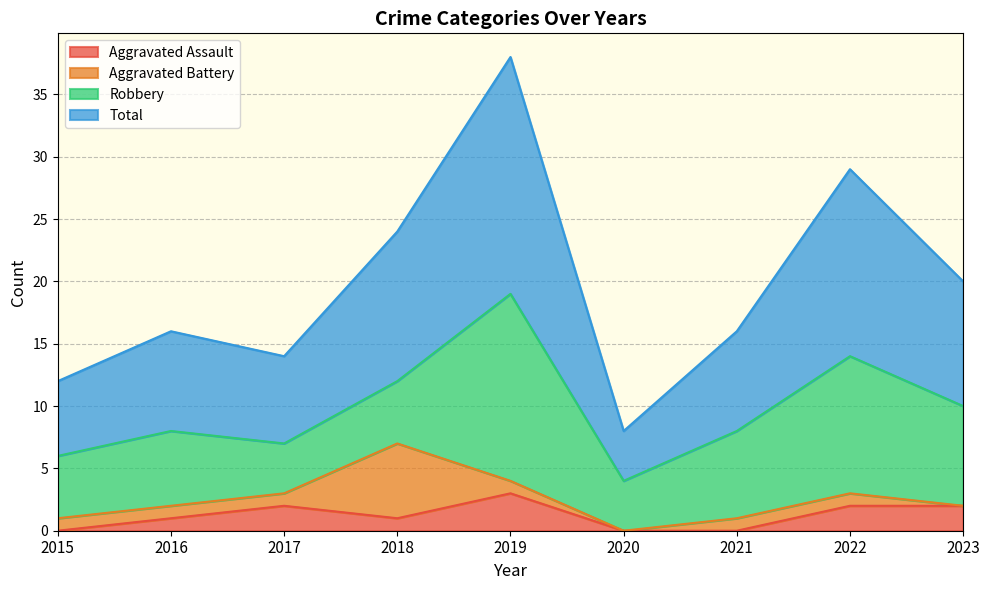

How many lines are shown in the chart?

4